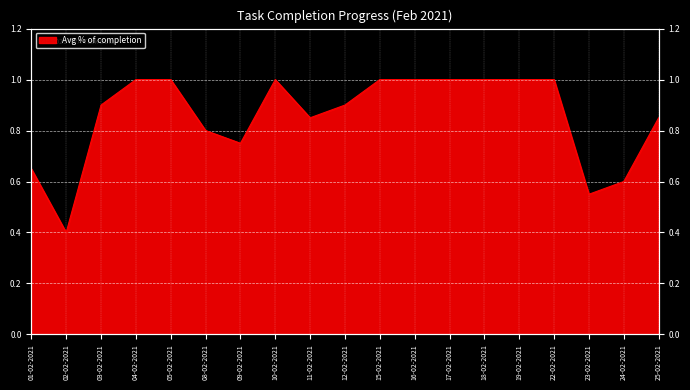

At which label is the value closest to 0?

02-02-2021